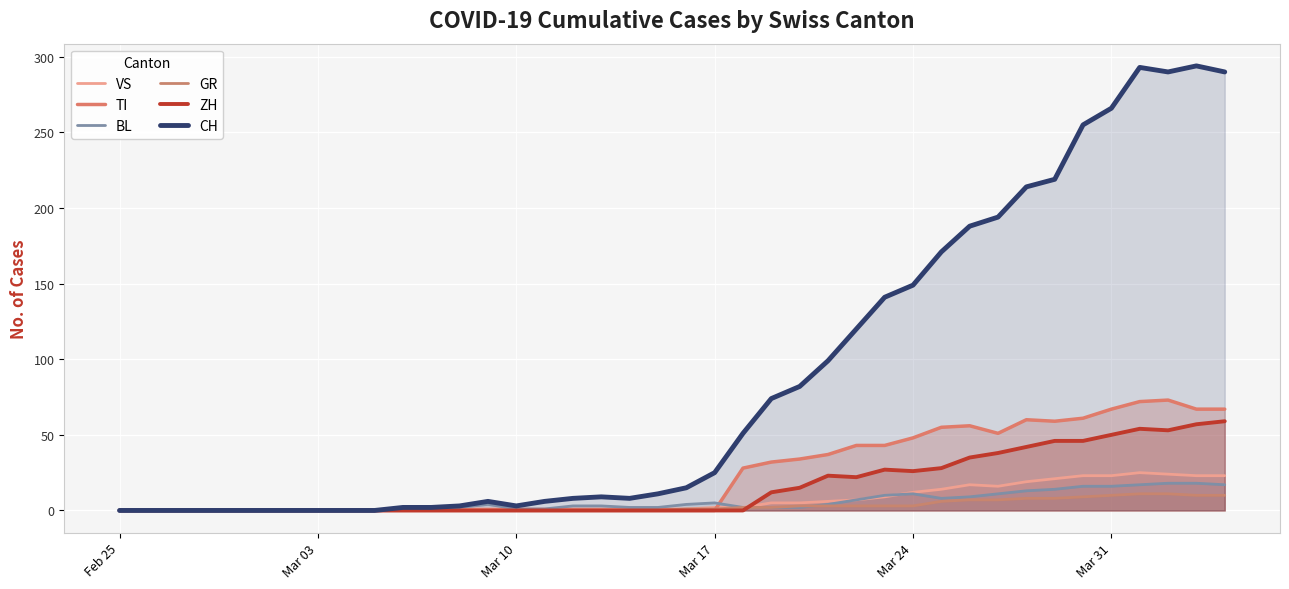

In TI, how many points are higher than both neighbors (excluding endpoints)?

3